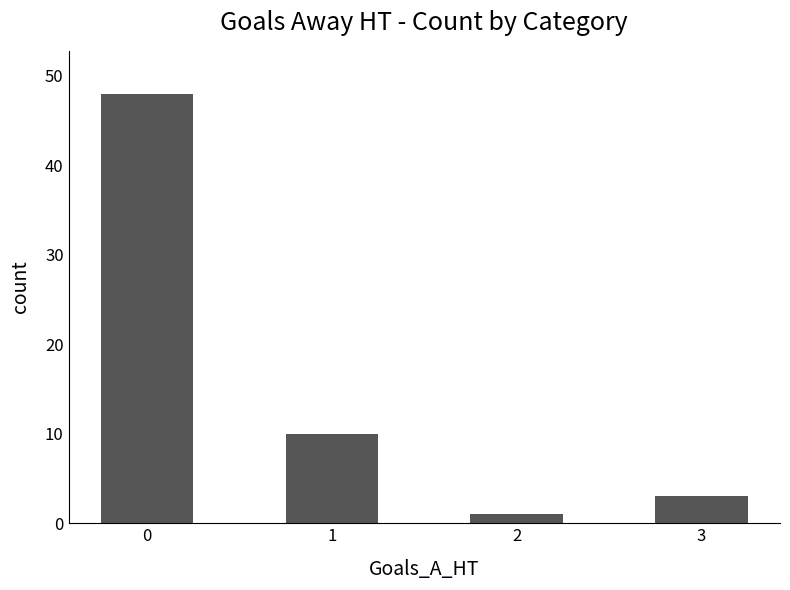

What is the difference between the maximum and minimum values?

47